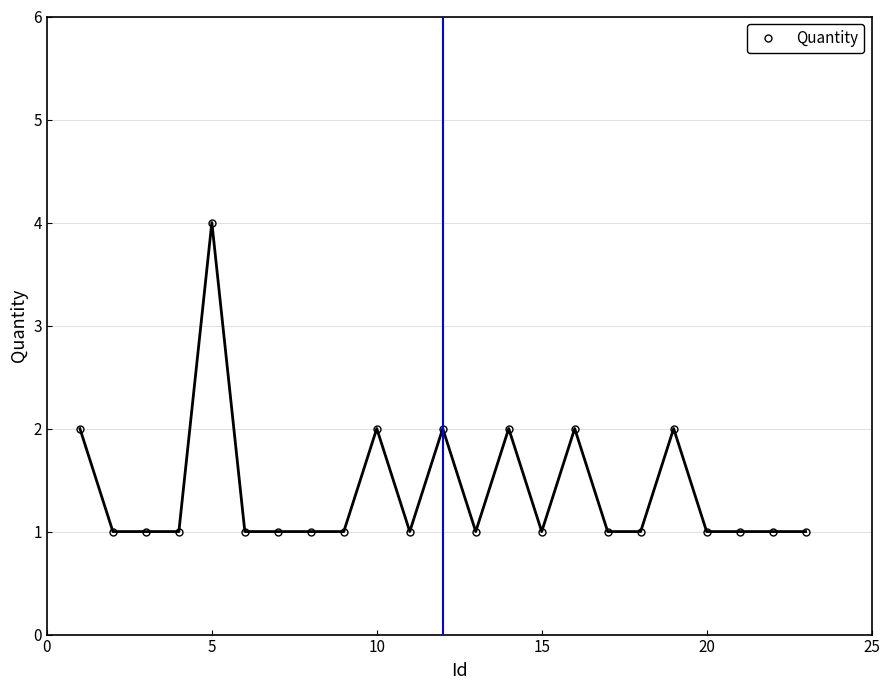

Reading right to left, what are all the values shown in this chart?

1	1	1	1	2	1	1	2	1	2	1	2	1	2	1	1	1	1	4	1	1	1	2